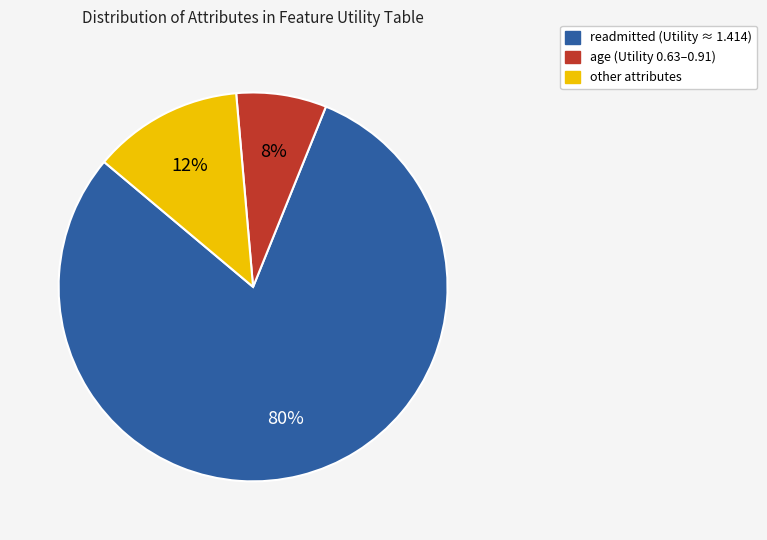

To the nearest percent, what is the average slice percentage?

33%